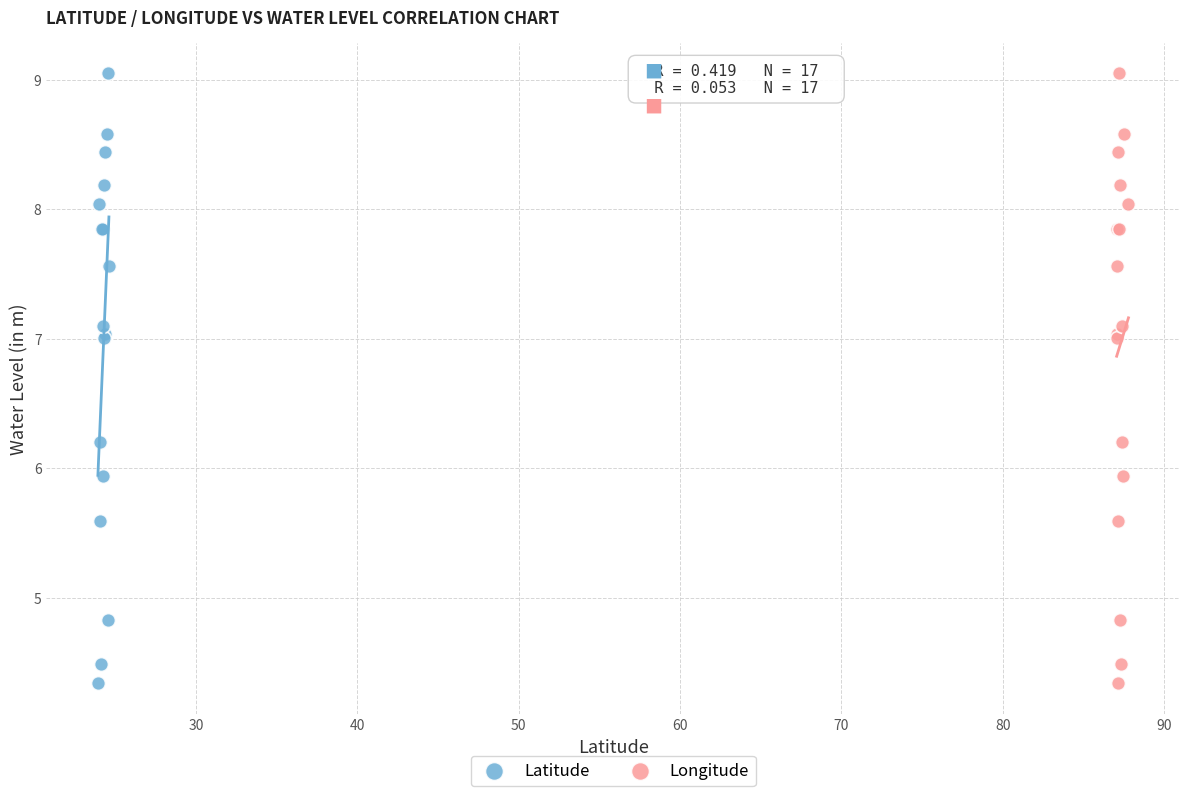

What are all the series names shown in the legend?

Latitude, Longitude